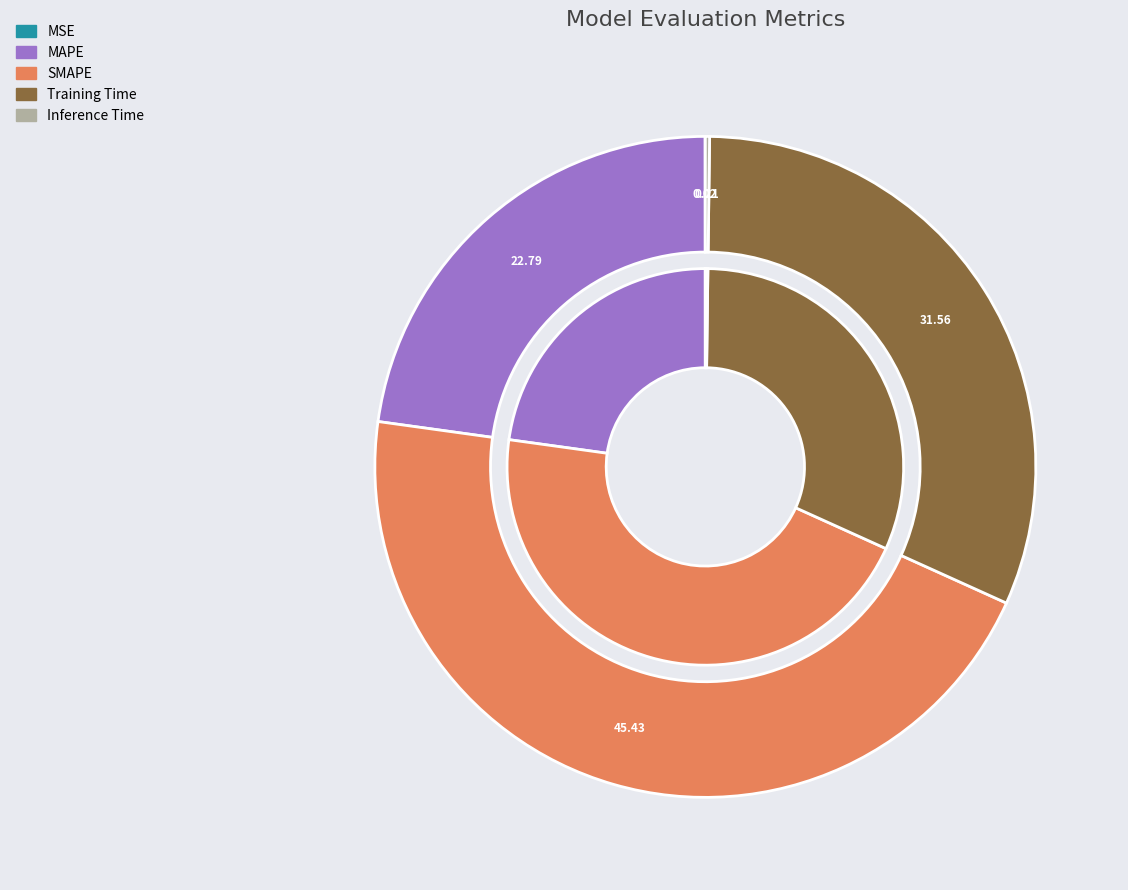

Which slice is the largest?

SMAPE